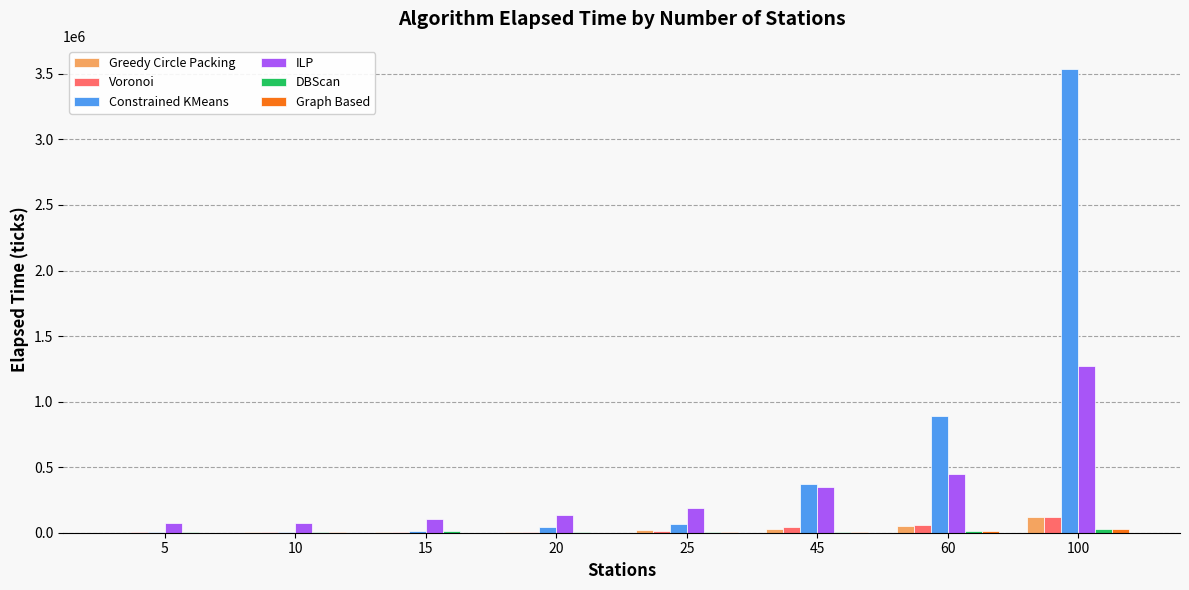

What is the difference between the Greedy Circle Packing values at 20 and 60?

41815.4